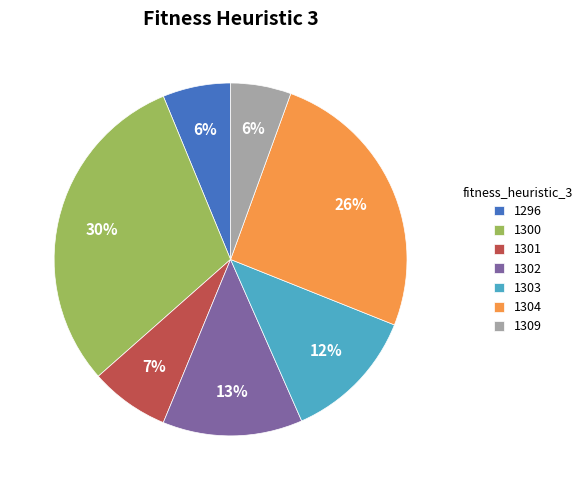

Does 1303 represent more than half of the total?

No